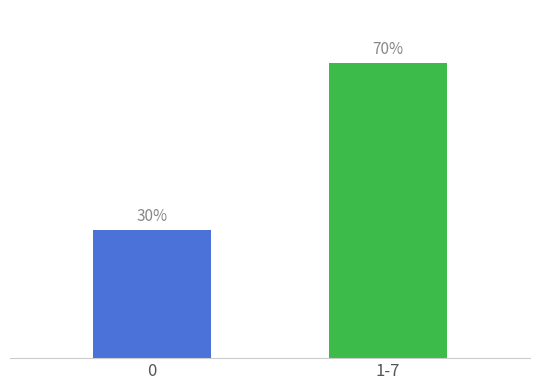

Are the bars grouped side by side (vs. stacked)?

Yes